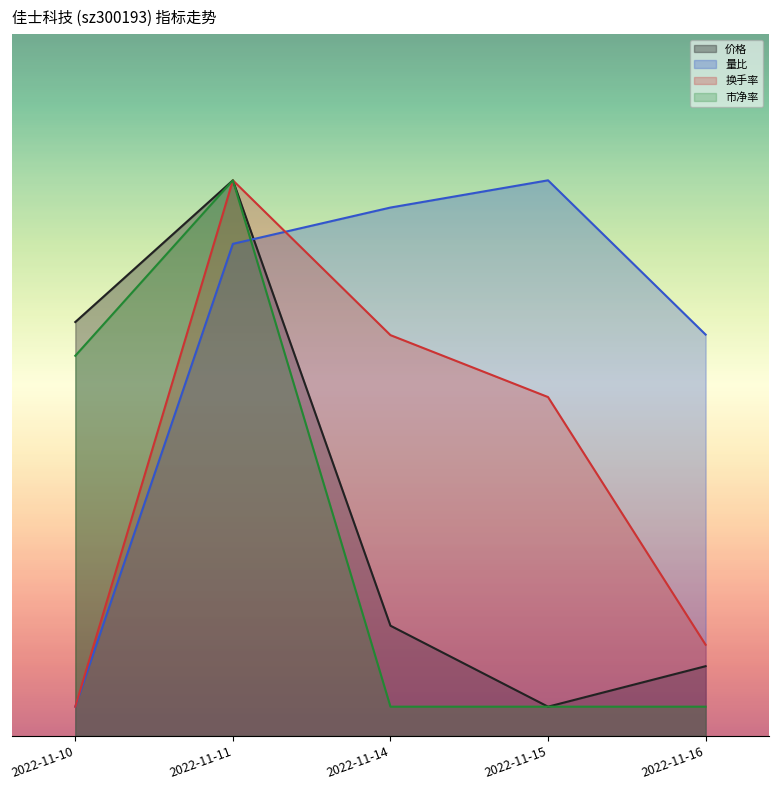

Is the value of 换手率 at 2022-11-11 greater than the value of 市净率 at 2022-11-16?

Yes